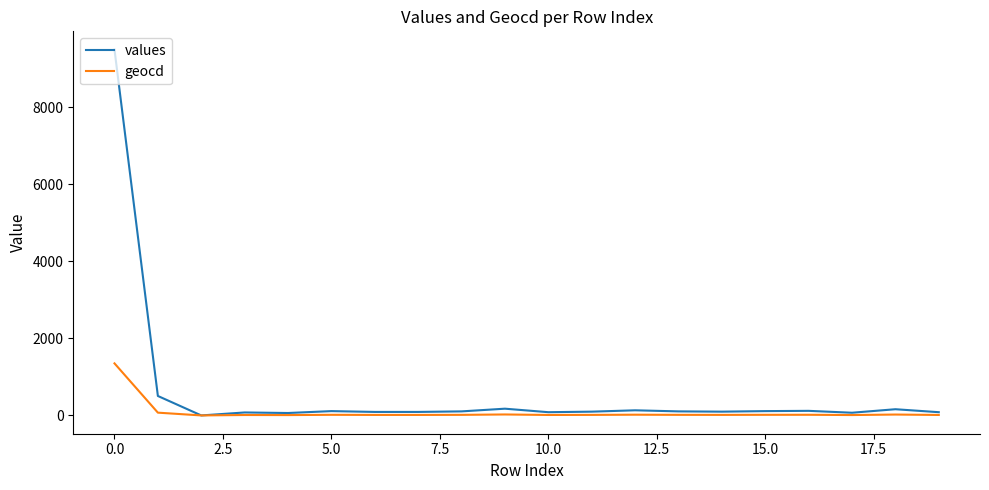

Which series has the largest total across all categories?

values